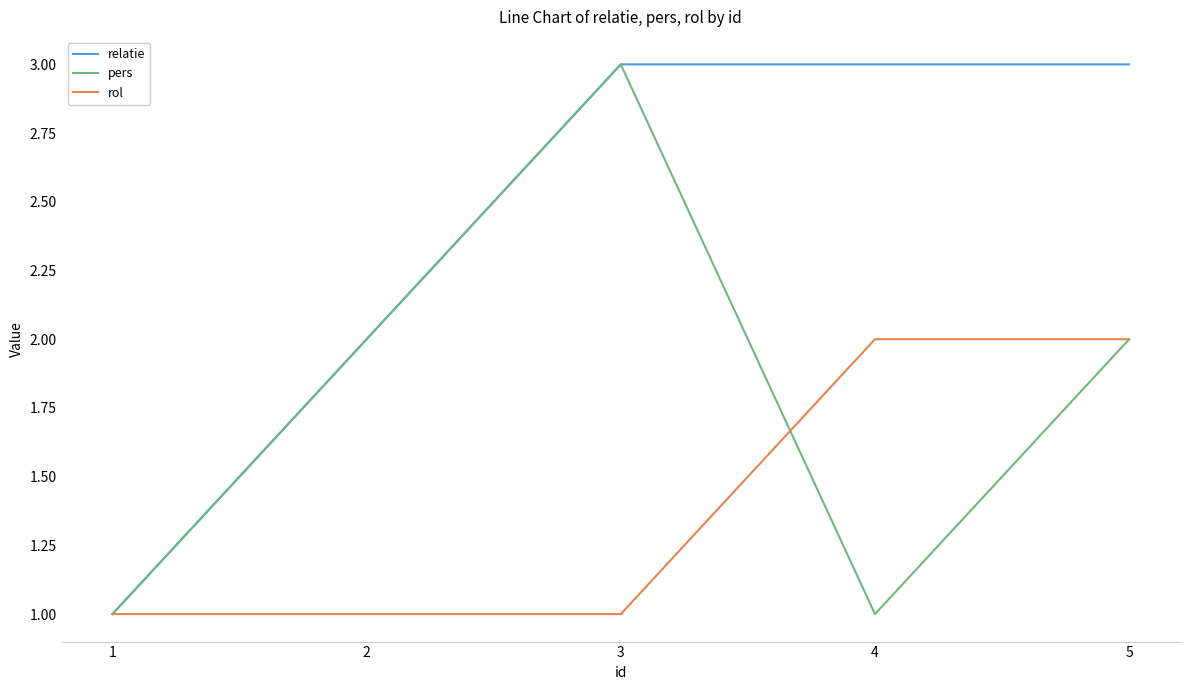

Rank the series by their average value, from lowest to highest.

rol, pers, relatie